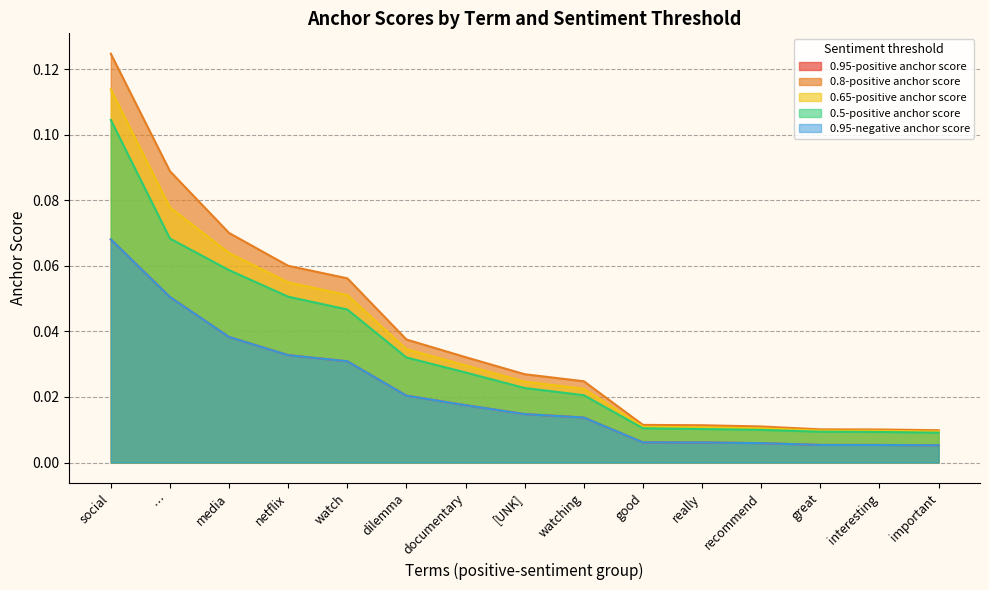

Reading left to right, what are all the values shown in this chart?

0.95-positive anchor score: social=0.1	…=0.1	media=0.0	netflix=0.0	watch=0.0	dilemma=0.0	documentary=0.0	[UNK]=0.0	watching=0.0	good=0.0	really=0.0	recommend=0.0	great=0.0	interesting=0.0	important=0.0
0.8-positive anchor score: social=0.1	…=0.1	media=0.1	netflix=0.1	watch=0.1	dilemma=0.0	documentary=0.0	[UNK]=0.0	watching=0.0	good=0.0	really=0.0	recommend=0.0	great=0.0	interesting=0.0	important=0.0
0.65-positive anchor score: social=0.1	…=0.1	media=0.1	netflix=0.1	watch=0.1	dilemma=0.0	documentary=0.0	[UNK]=0.0	watching=0.0	good=0.0	really=0.0	recommend=0.0	great=0.0	interesting=0.0	important=0.0
0.5-positive anchor score: social=0.1	…=0.1	media=0.1	netflix=0.1	watch=0.0	dilemma=0.0	documentary=0.0	[UNK]=0.0	watching=0.0	good=0.0	really=0.0	recommend=0.0	great=0.0	interesting=0.0	important=0.0
0.95-negative anchor score: social=0.1	…=0.1	media=0.0	netflix=0.0	watch=0.0	dilemma=0.0	documentary=0.0	[UNK]=0.0	watching=0.0	good=0.0	really=0.0	recommend=0.0	great=0.0	interesting=0.0	important=0.0